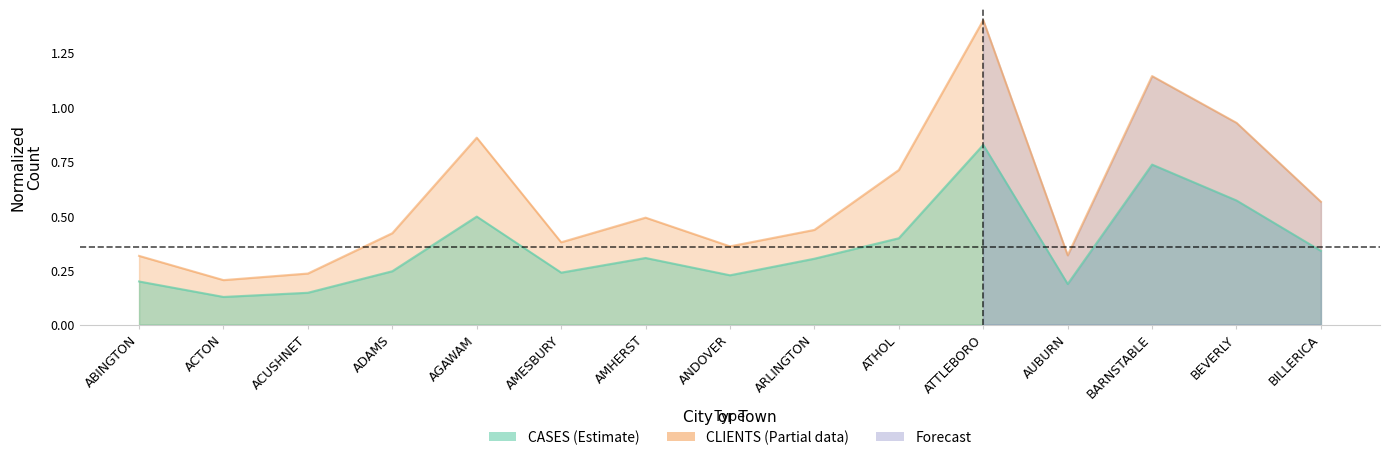

Rank the categories by CASES value from highest to lowest.

ATTLEBORO, BARNSTABLE, BEVERLY, AGAWAM, ATHOL, BILLERICA, AMHERST, ARLINGTON, ADAMS, AMESBURY, ANDOVER, ABINGTON, AUBURN, ACUSHNET, ACTON